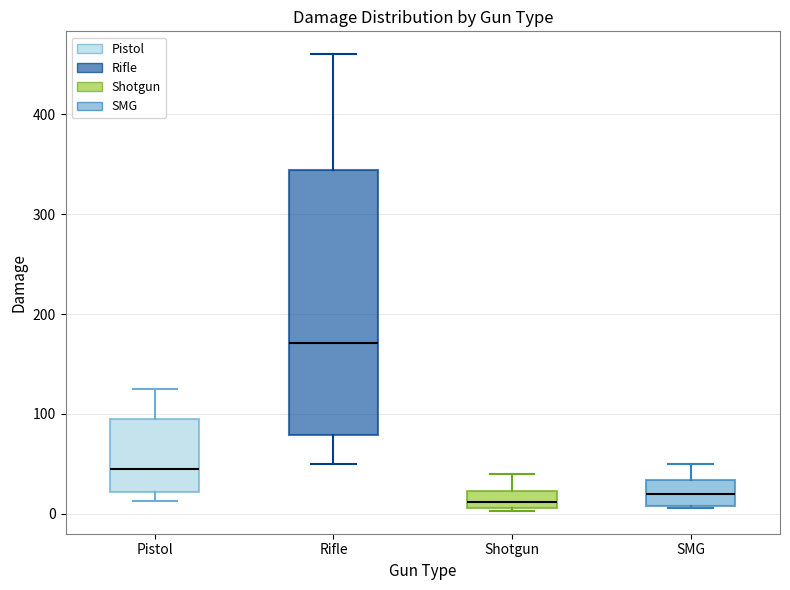

Comparing the boxes themselves (not the whiskers), which one is the tallest?

Rifle